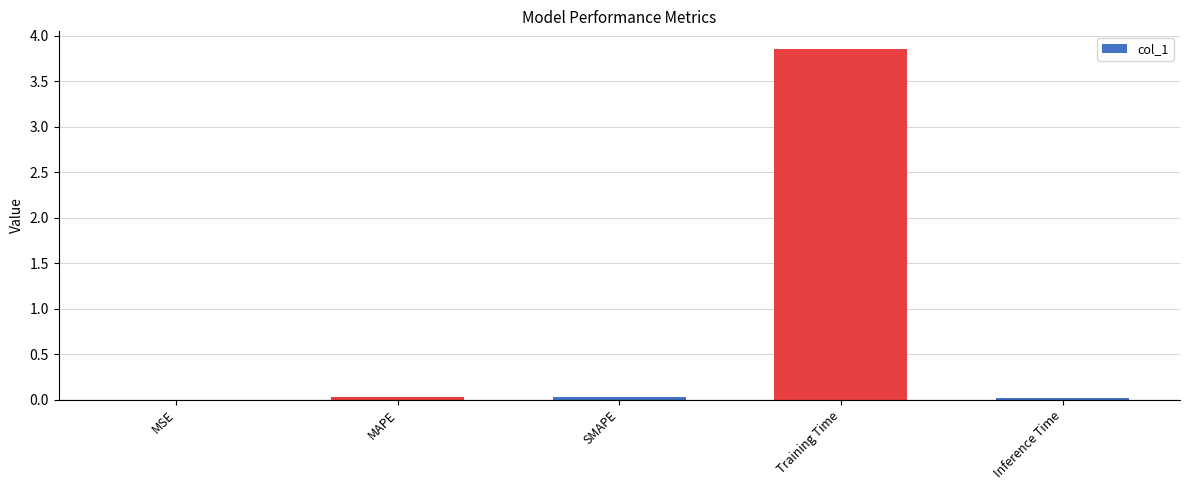

Which label corresponds to the largest value in the chart?

Training Time